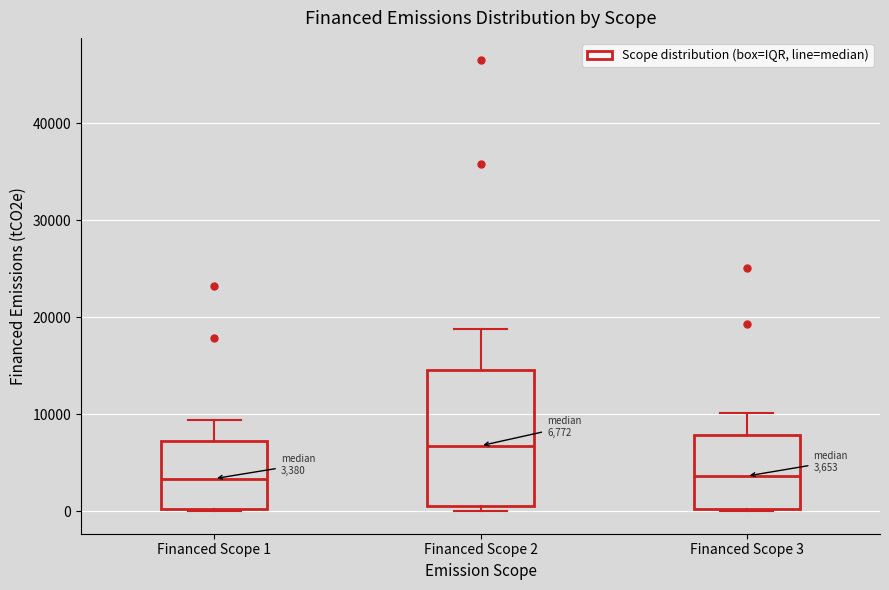

Which box's median line is the highest?

Financed Scope 2